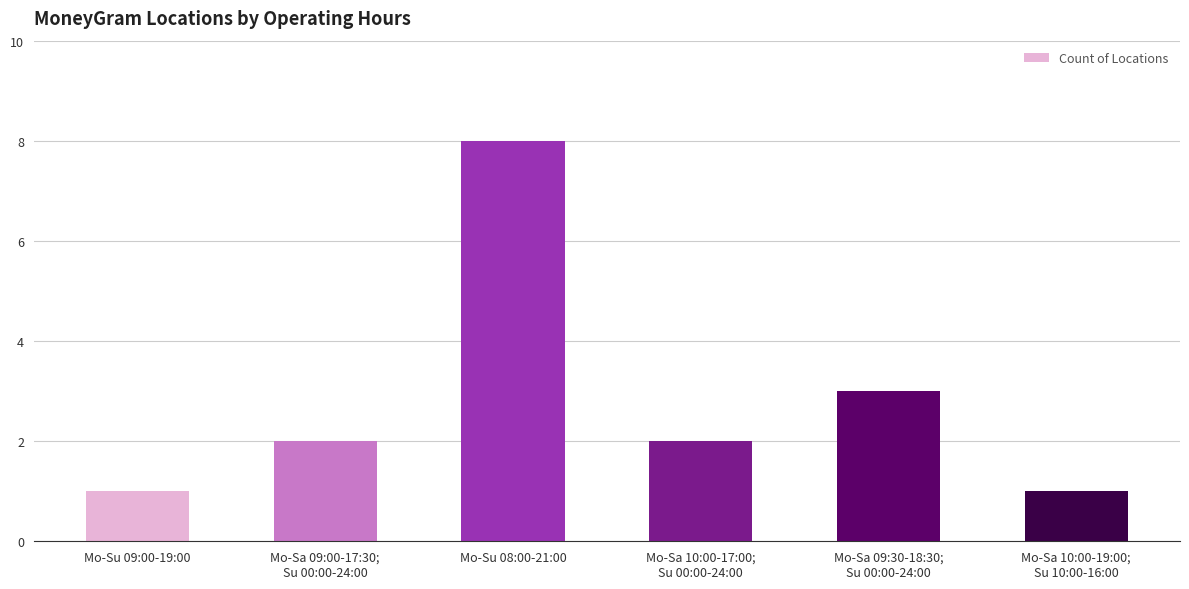

What is the greatest value displayed?

8